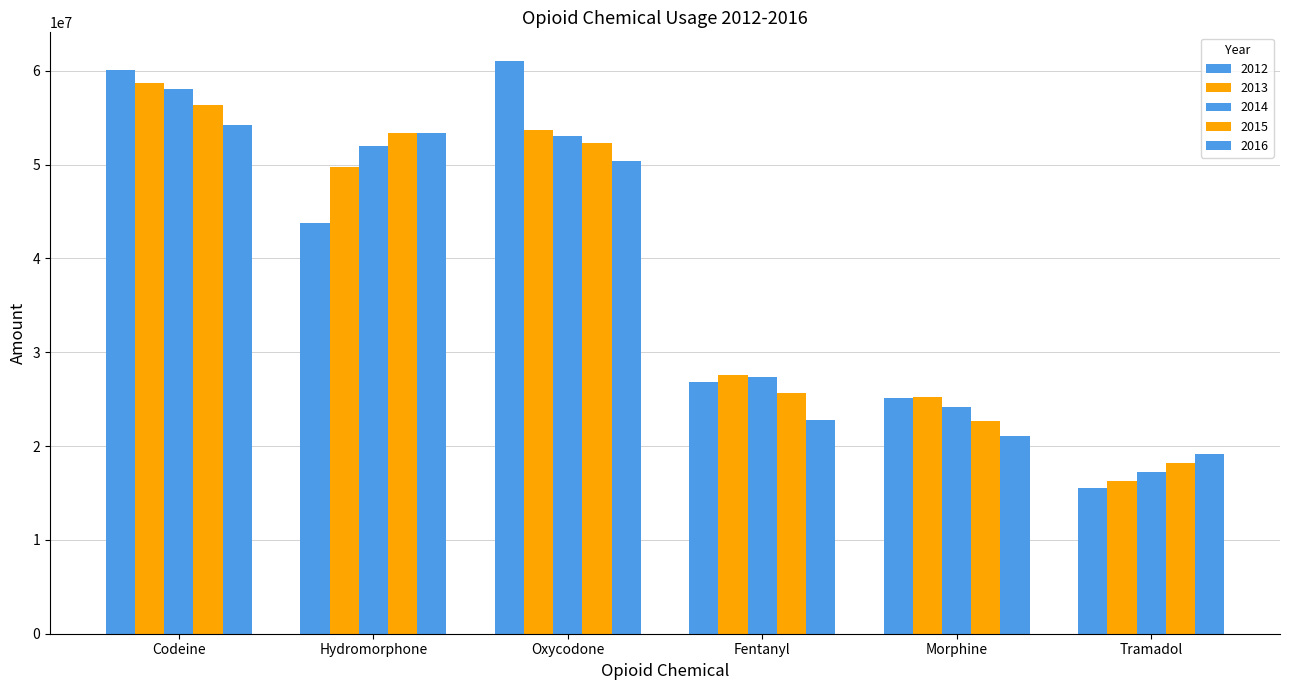

At which label does 2014 reach its peak?

Codeine